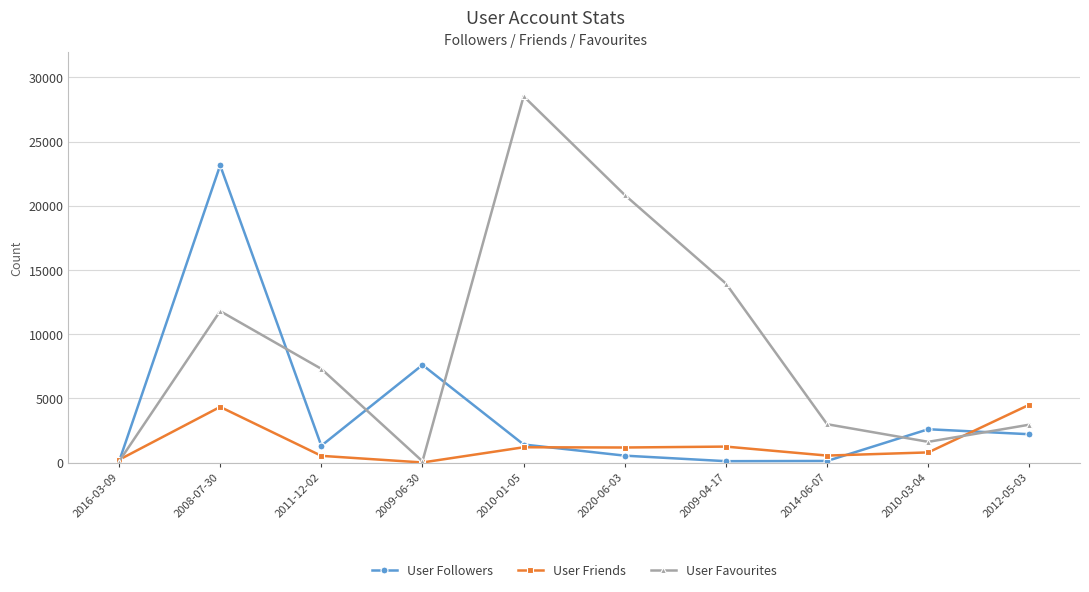

What is the sum of all User Friends values?

14493